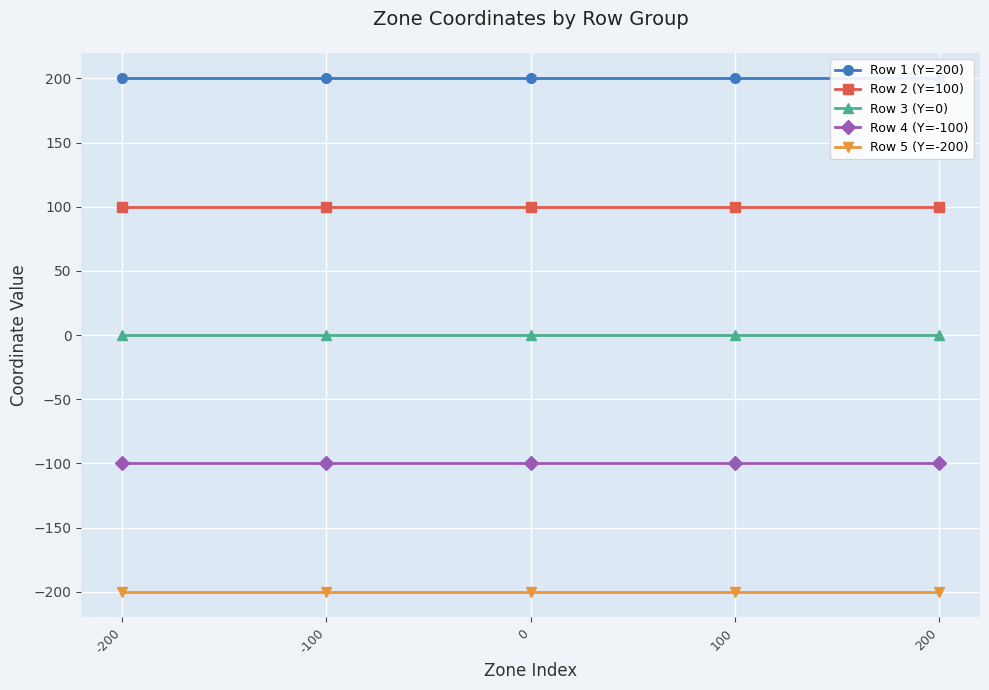

List the series in order of their peak value, highest first.

Row 1 (Y=200), Row 2 (Y=100), Row 3 (Y=0), Row 4 (Y=-100), Row 5 (Y=-200)